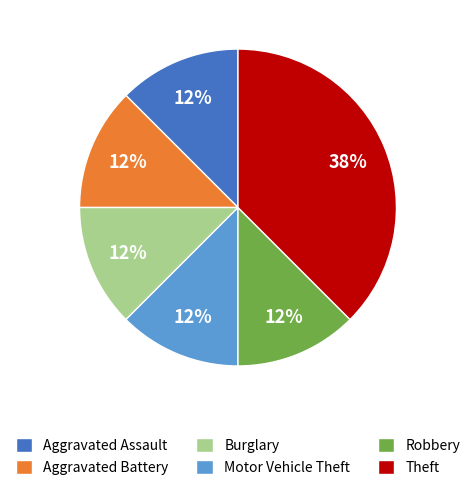

What is the largest slice in the pie chart?

Theft